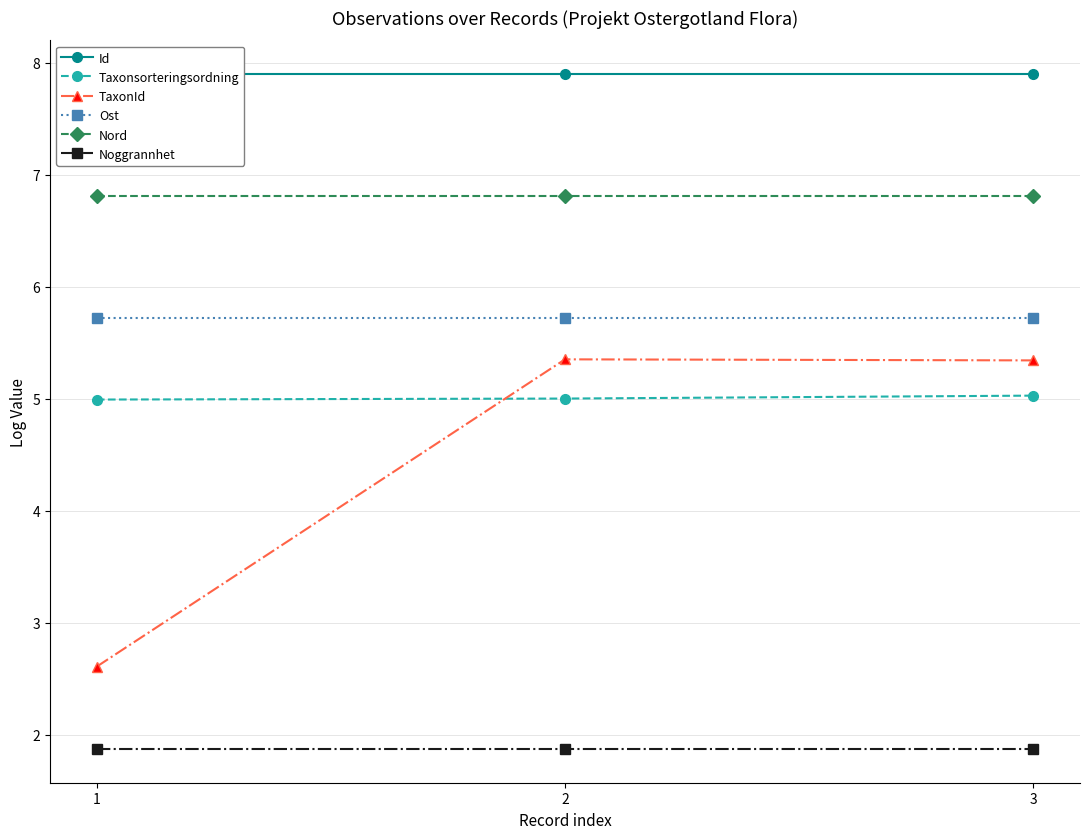

Which series has the largest total across all categories?

Id